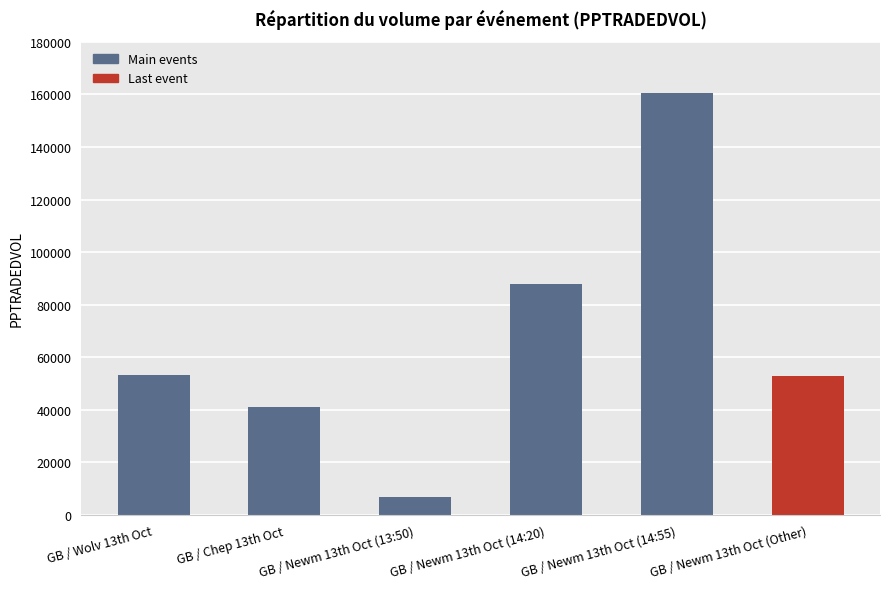

What is the value of the 6th bar from the left?

52748.2